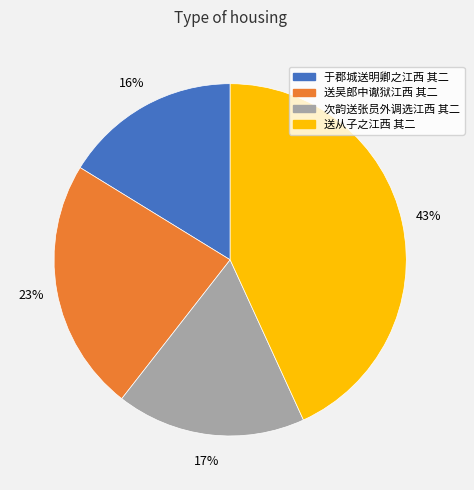

Which slice is the largest?

送从子之江西 其二